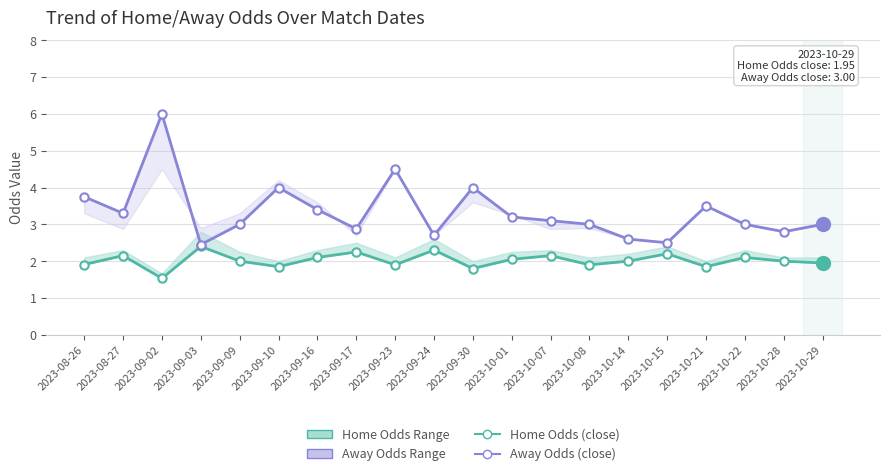

How many lines are shown in the chart?

2